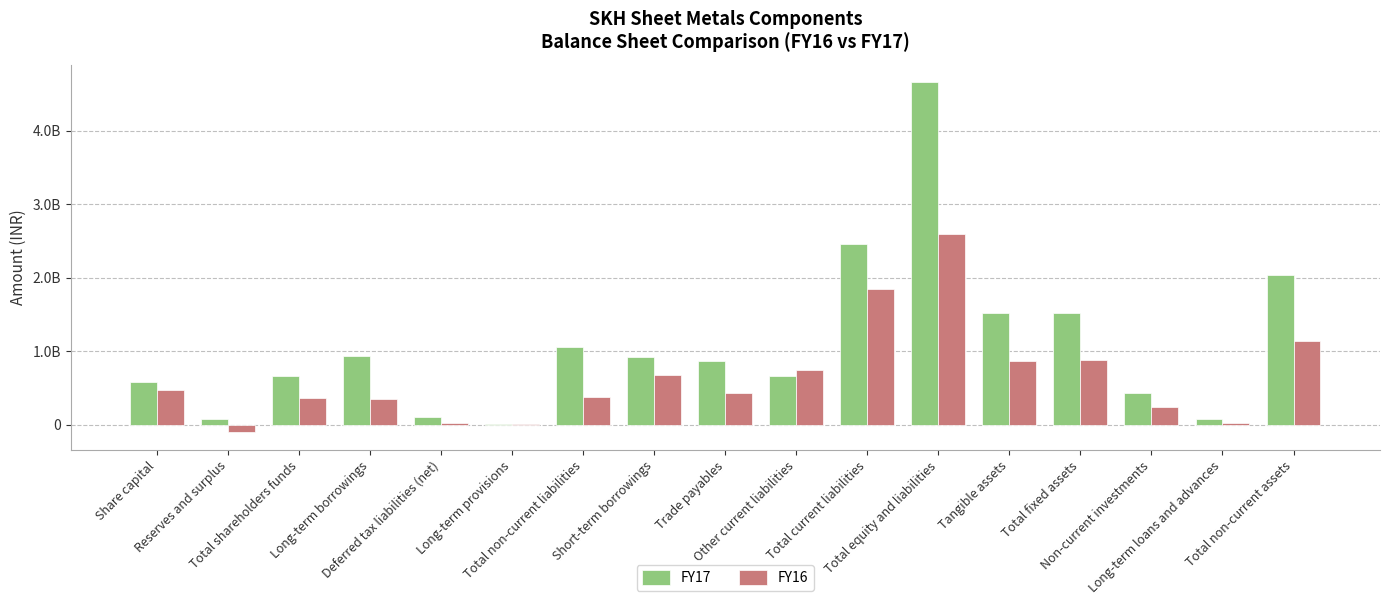

What is the label of the 16th bar from the left?

Long-term loans and advances